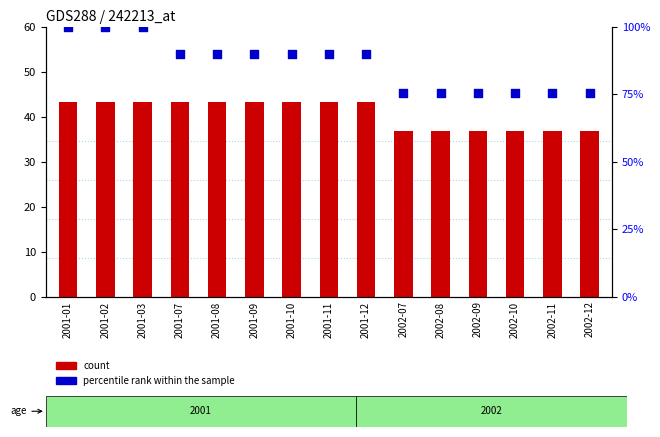

Which series reaches the minimum Y coordinate?

count